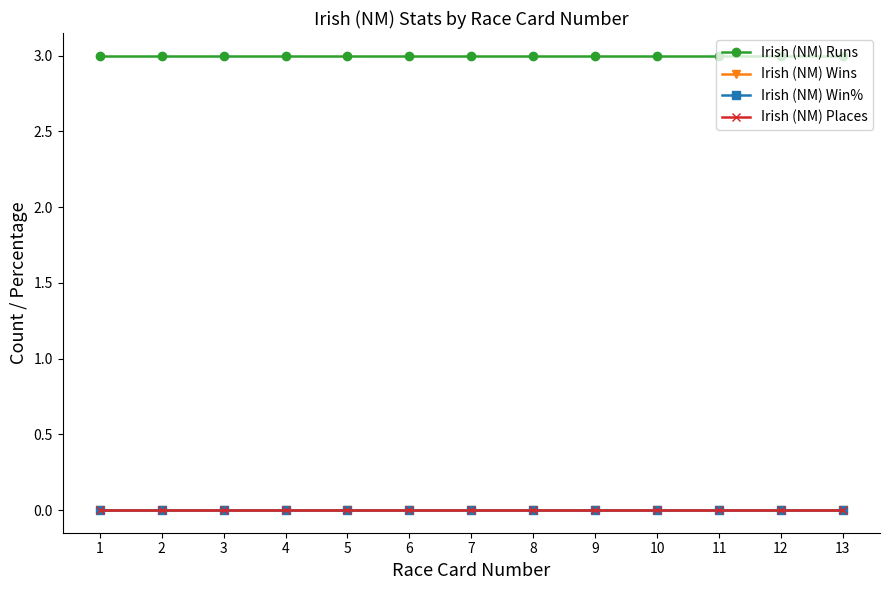

At how many categories does at least one series exceed 0?

13